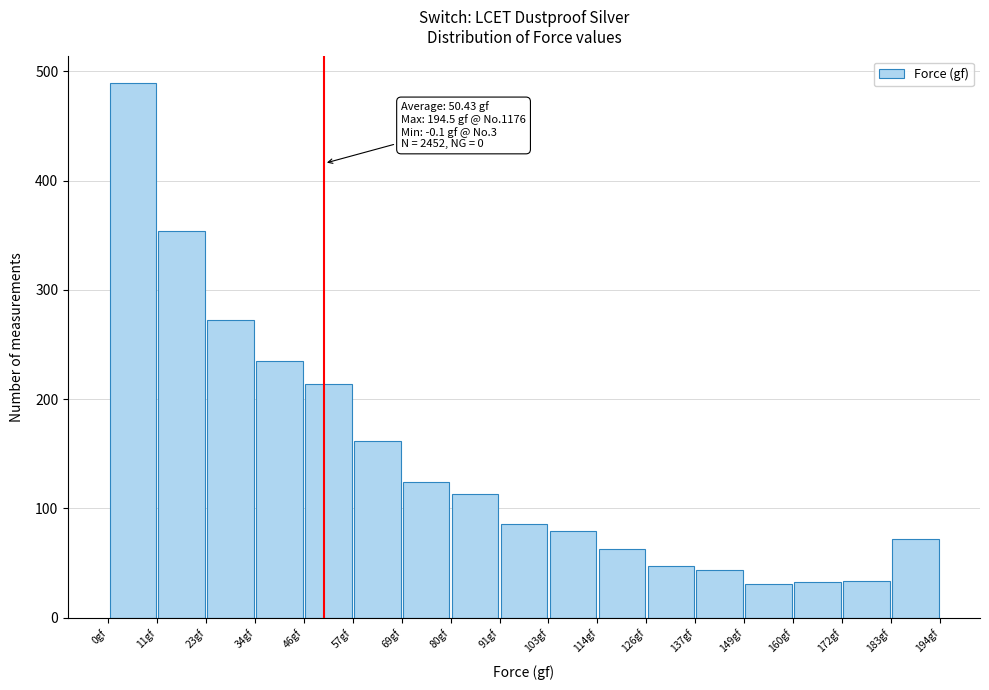

Over which range of the x-axis is the bar tallest?

0 to 12